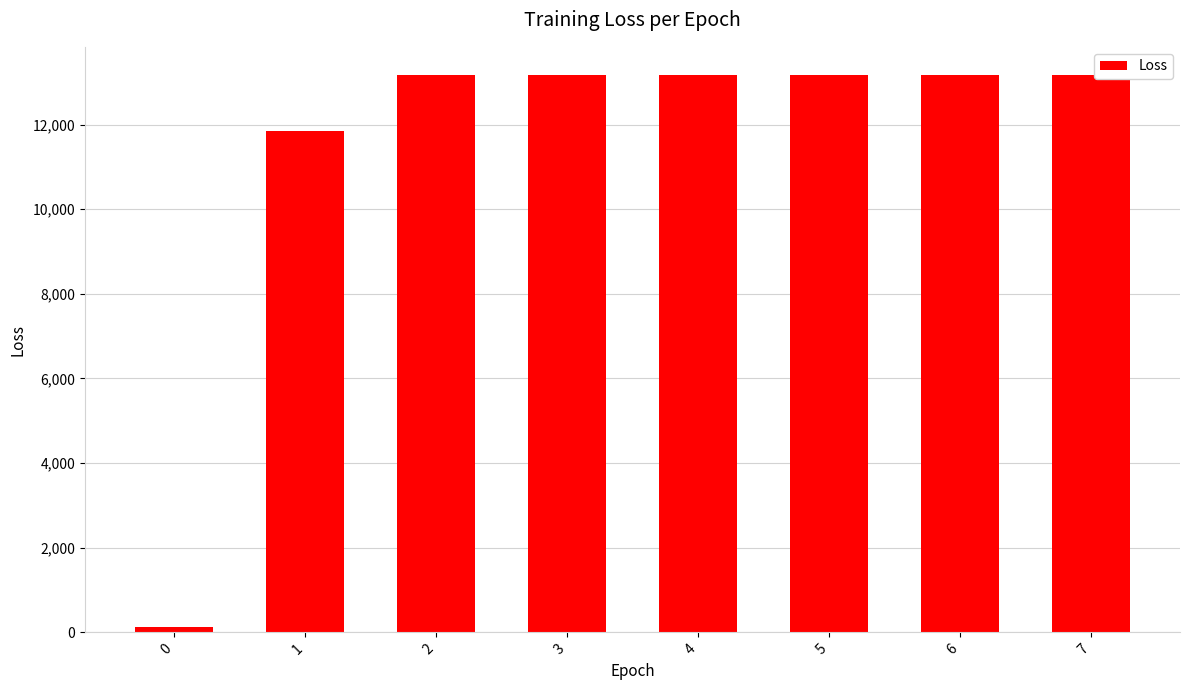

Are the bars grouped side by side (vs. stacked)?

No